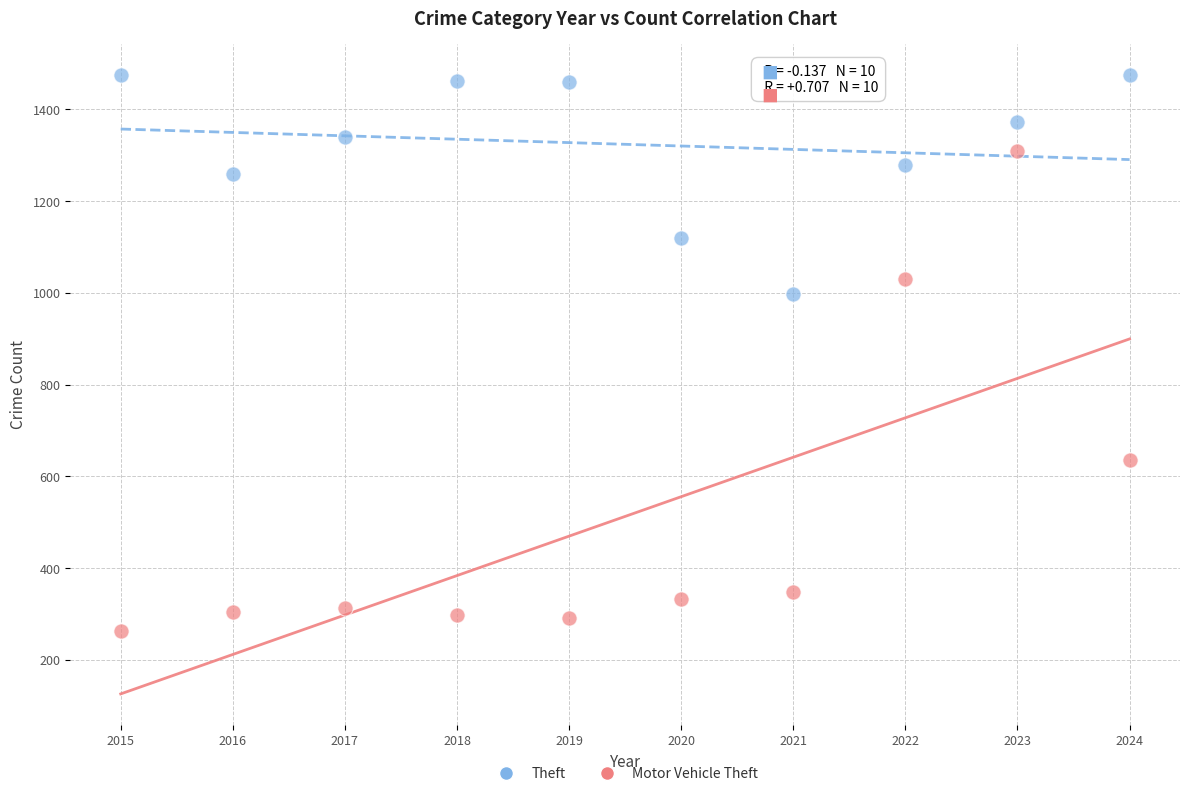

What are all the series names shown in the legend?

Theft, Motor Vehicle Theft